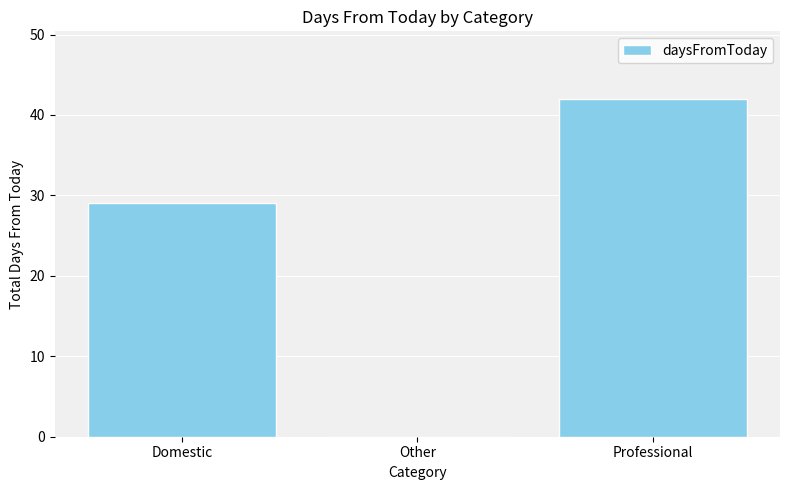

How many positive values are there?

2